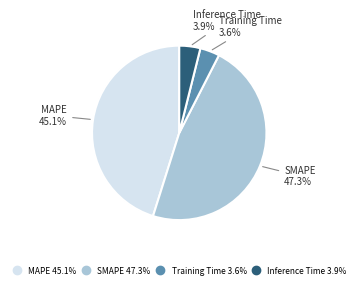

How many segments does this pie chart have?

4